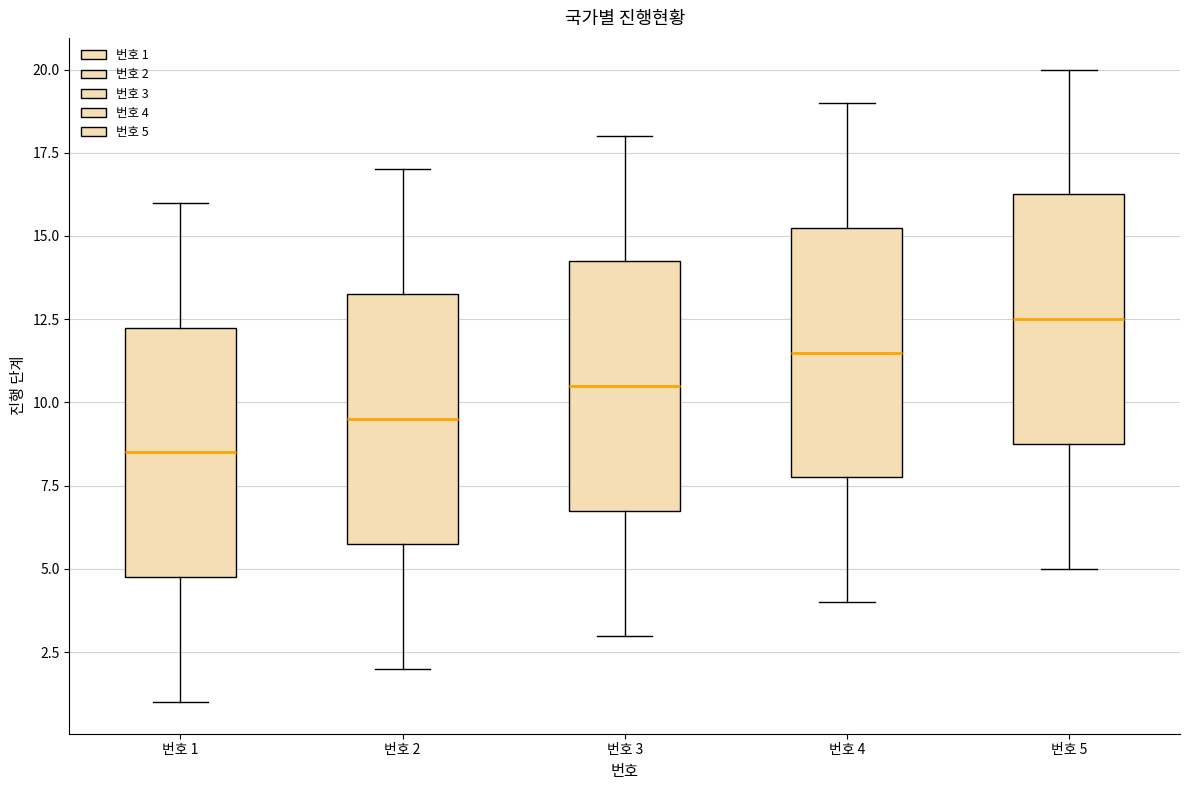

Reading left to right, transcribe this box plot: for each box, give where its median line is, the range the box spans, and where its two whiskers end, as read against the y-axis. The values are not printed on the chart, so give them approximately, as read against the axis.

번호 1: median 8.5, box 5.0 to 12.5, whiskers 1.0 to 16.0
번호 2: median 9.5, box 6.0 to 13.5, whiskers 2.0 to 17.0
번호 3: median 10.5, box 7.0 to 14.5, whiskers 3.0 to 18.0
번호 4: median 11.5, box 8.0 to 15.5, whiskers 4.0 to 19.0
번호 5: median 12.5, box 9.0 to 16.5, whiskers 5.0 to 20.0